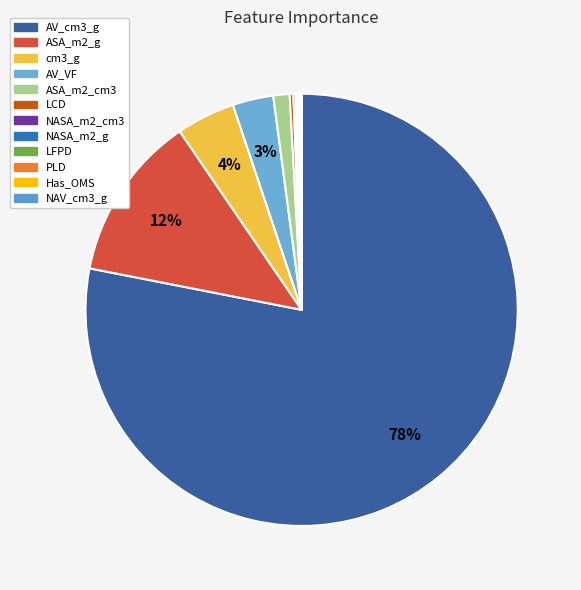

What is the change in value from AV_cm3_g to PLD?

-0.8